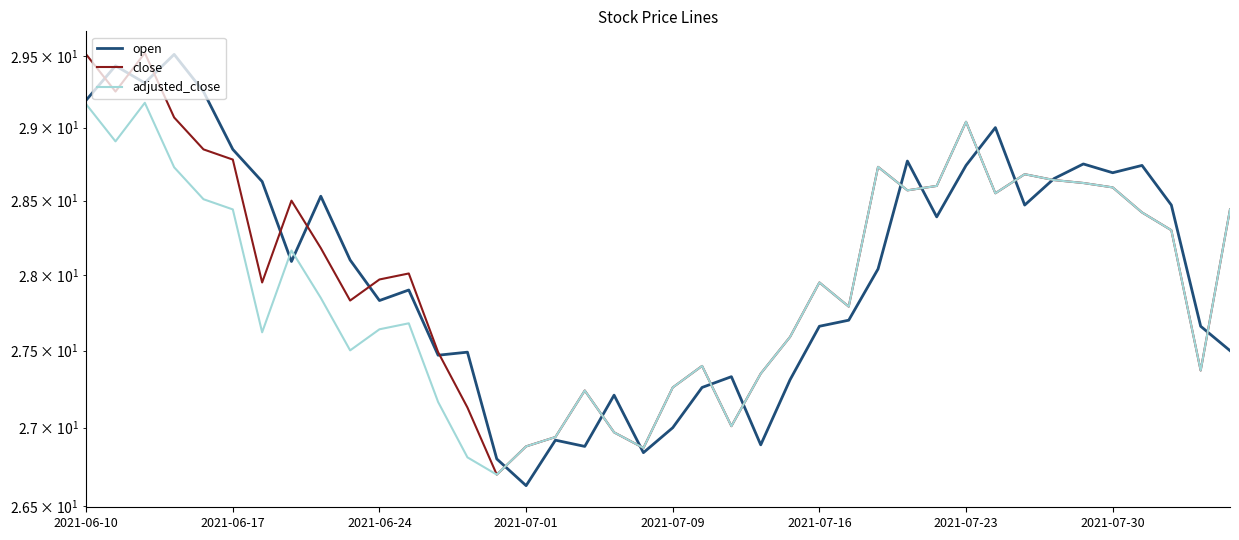

Is this an area chart (filled region under the line)?

No